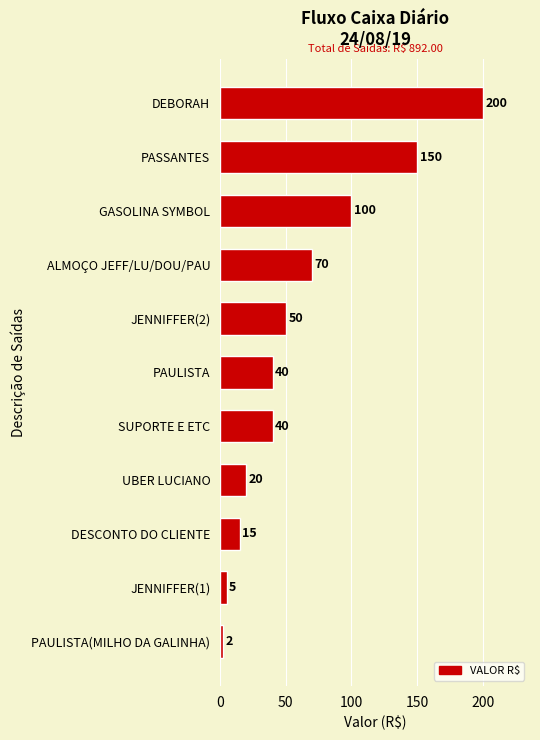

True or false: the data shows 28 at UBER LUCIANO.

False